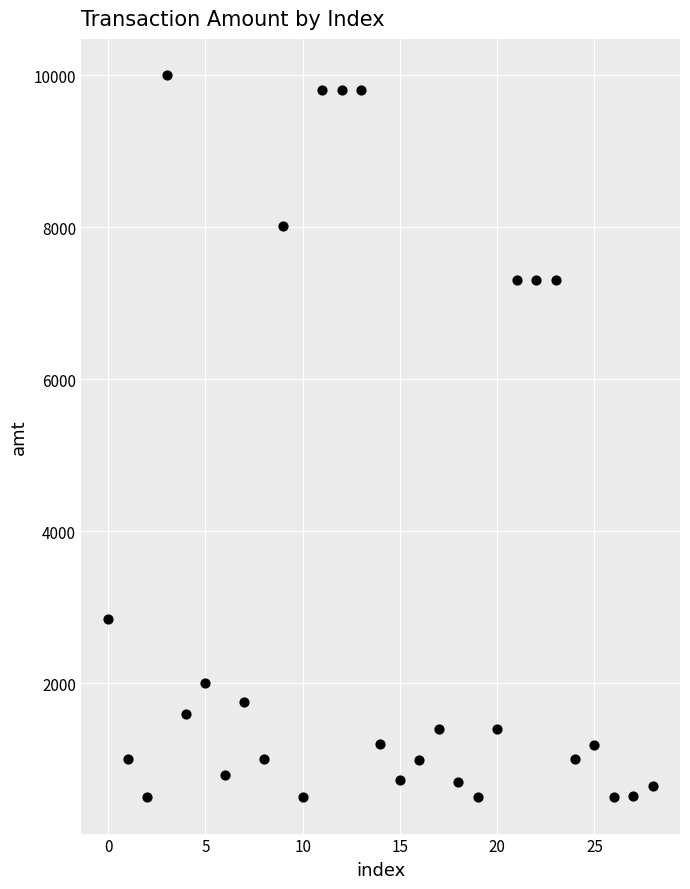

What is the range of Y values (max minus min)?

9500.0